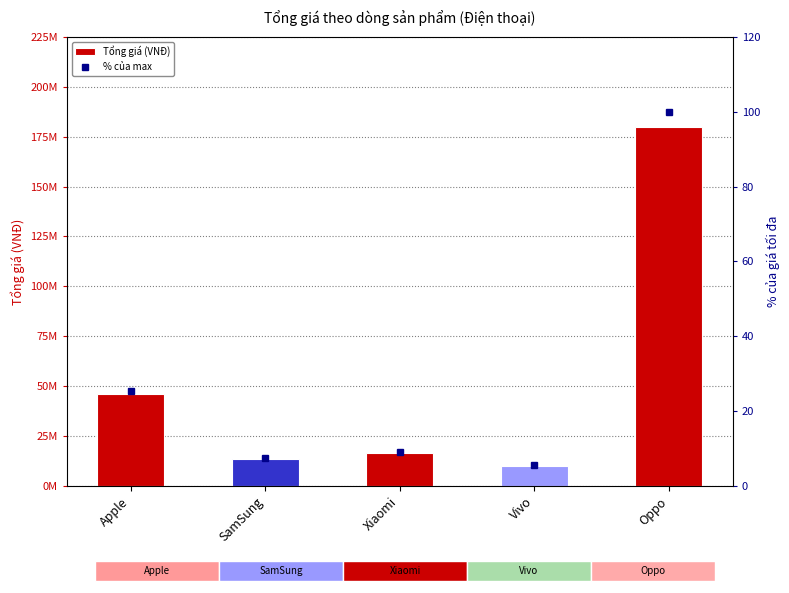

Between Vivo and Oppo, which is larger?

Oppo